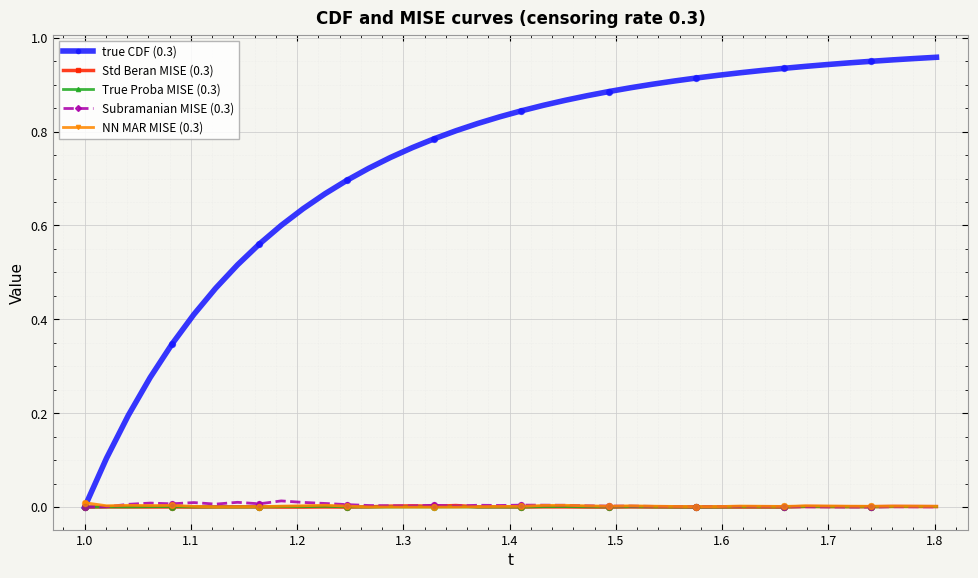

Which series has the largest total across all categories?

true CDF (0.3)